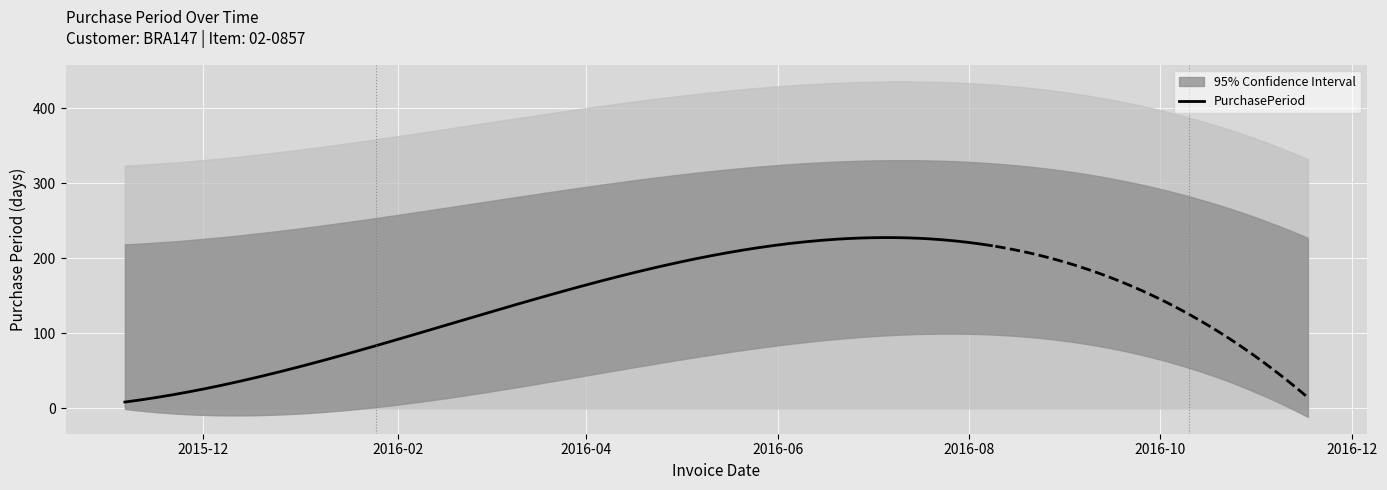

What is the highest value of the PurchasePeriod series?

227.5